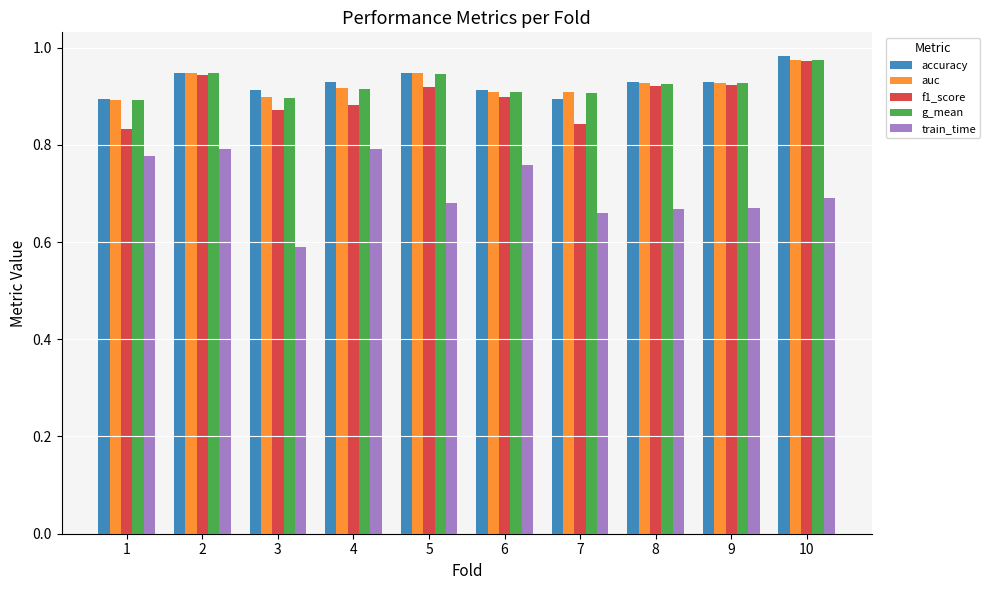

The value of accuracy at 7 is 0.9. True or false?

True